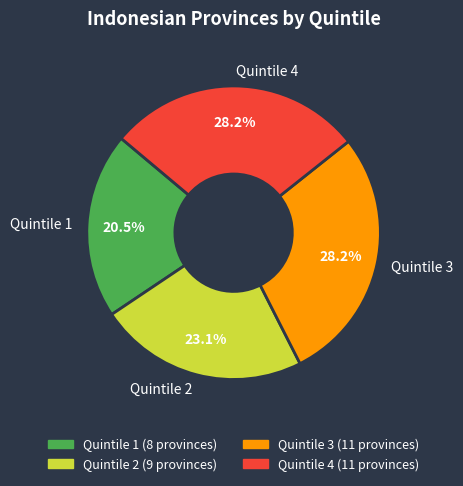

Approximately how many times larger is the value at Quintile 1 compared to Quintile 3?

0.7